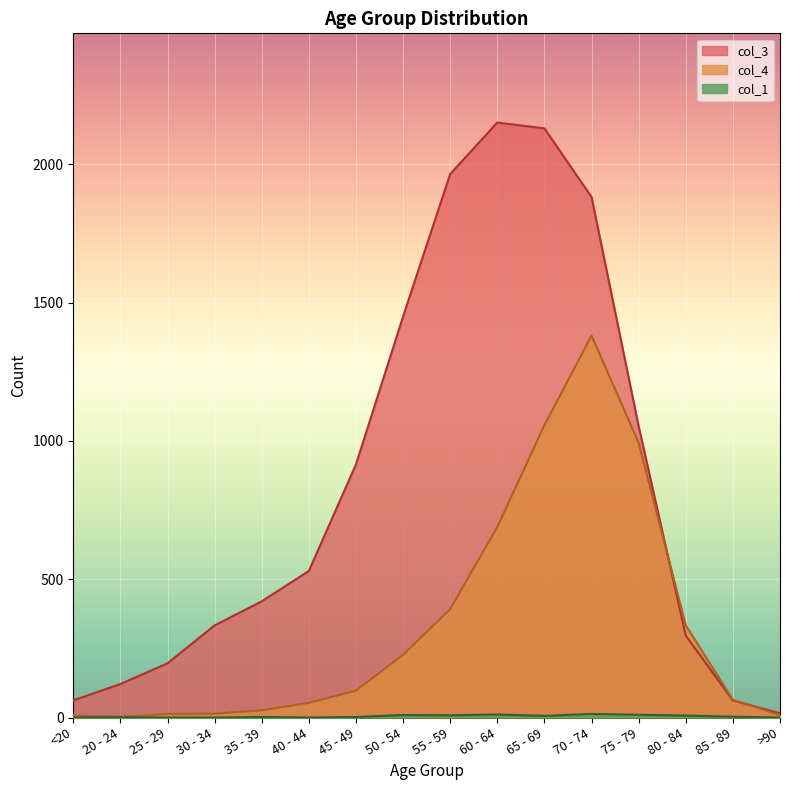

What is the difference between the col_3 values at 30 - 34 and 80 - 84?

37